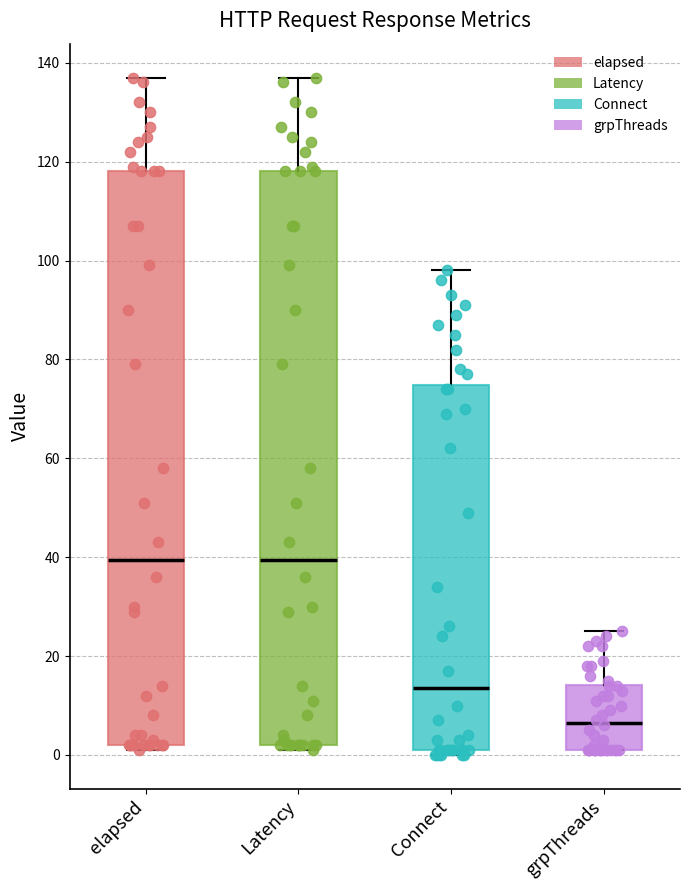

Reading left to right, transcribe this box plot: for each box, give where its median line is, the range the box spans, and where its two whiskers end, as read against the y-axis. The values are not printed on the chart, so give them approximately, as read against the axis.

elapsed: median 40, box 2 to 118, whiskers 2 (just below the box's lower edge) to 138
Latency: median 40, box 2 to 118, whiskers 2 (just below the box's lower edge) to 138
Connect: median 14, box 2 to 74, whiskers 0 to 98
grpThreads: median 6, box 2 to 14, whiskers 2 to 26